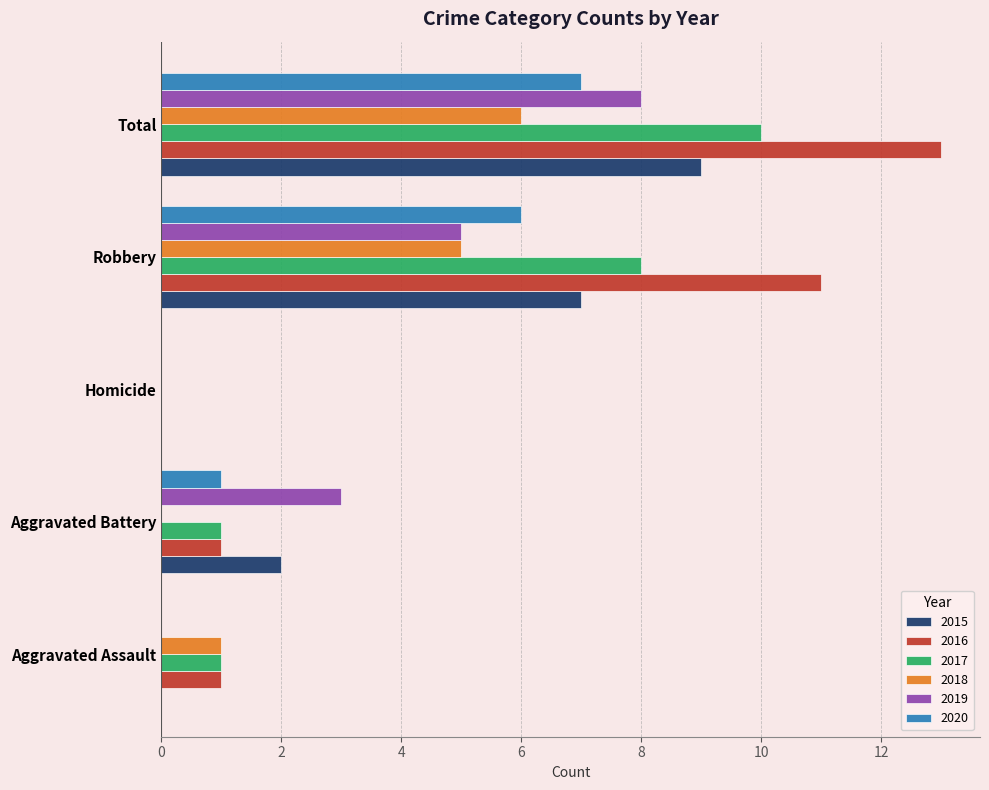

Is the value of 2018 at Homicide greater than the value of 2019 at Total?

No